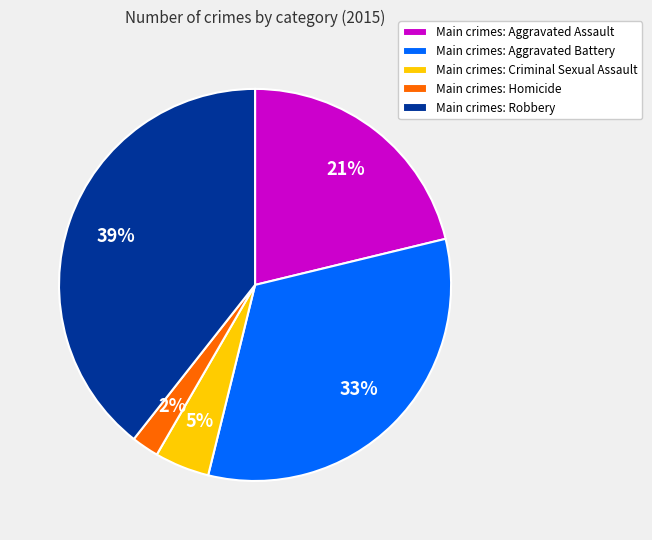

Between Main crimes: Criminal Sexual Assault and Main crimes: Aggravated Assault, which is larger?

Main crimes: Aggravated Assault